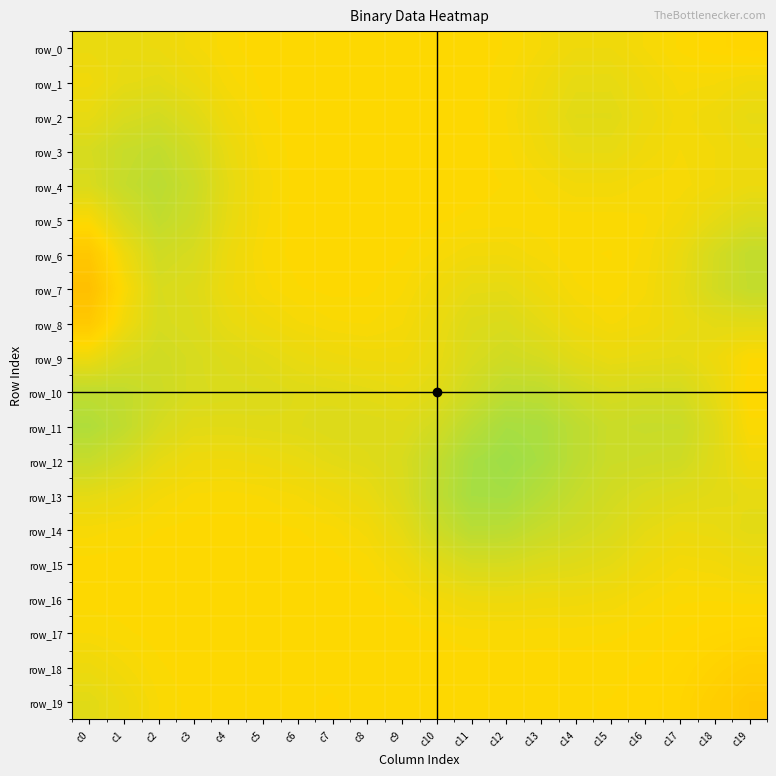

Which category has the lowest value across all series?

c0